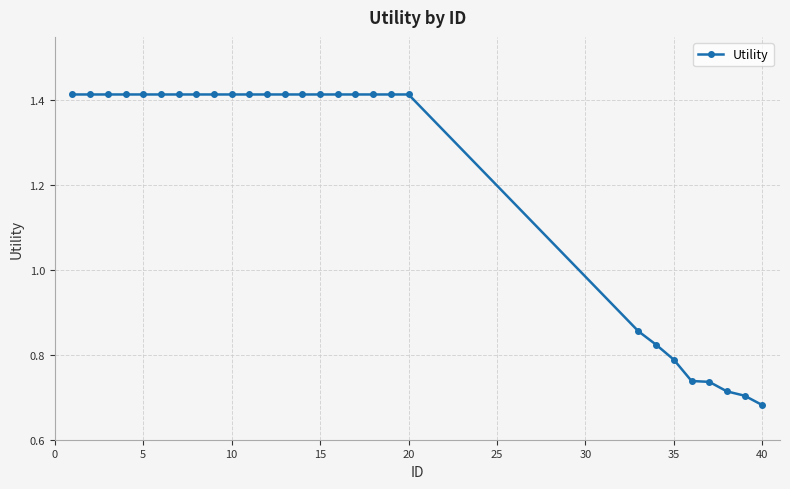

Count the values in the range 0 to 1.

8